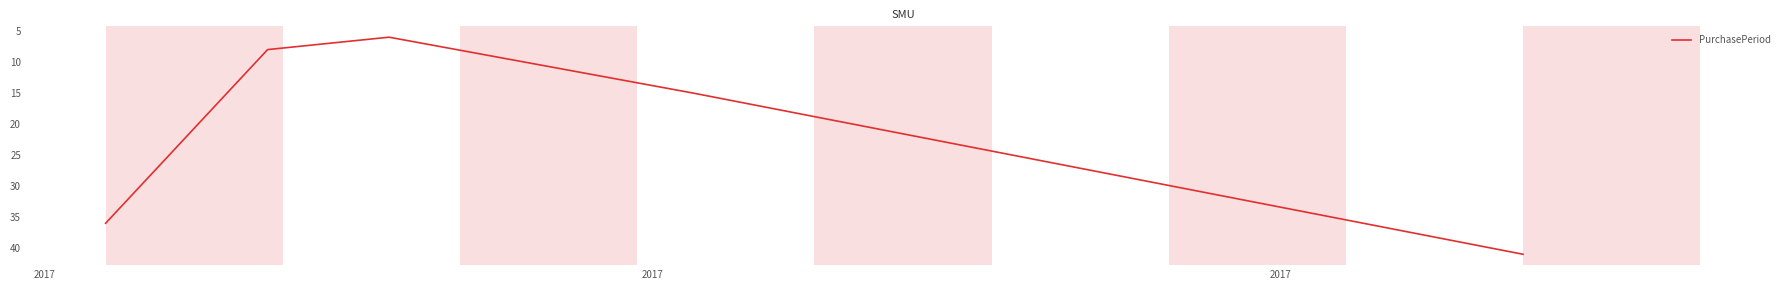

What is the minimum value shown in the chart?

6